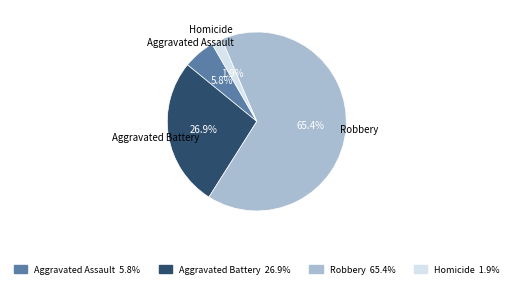

How many segments does this pie chart have?

4